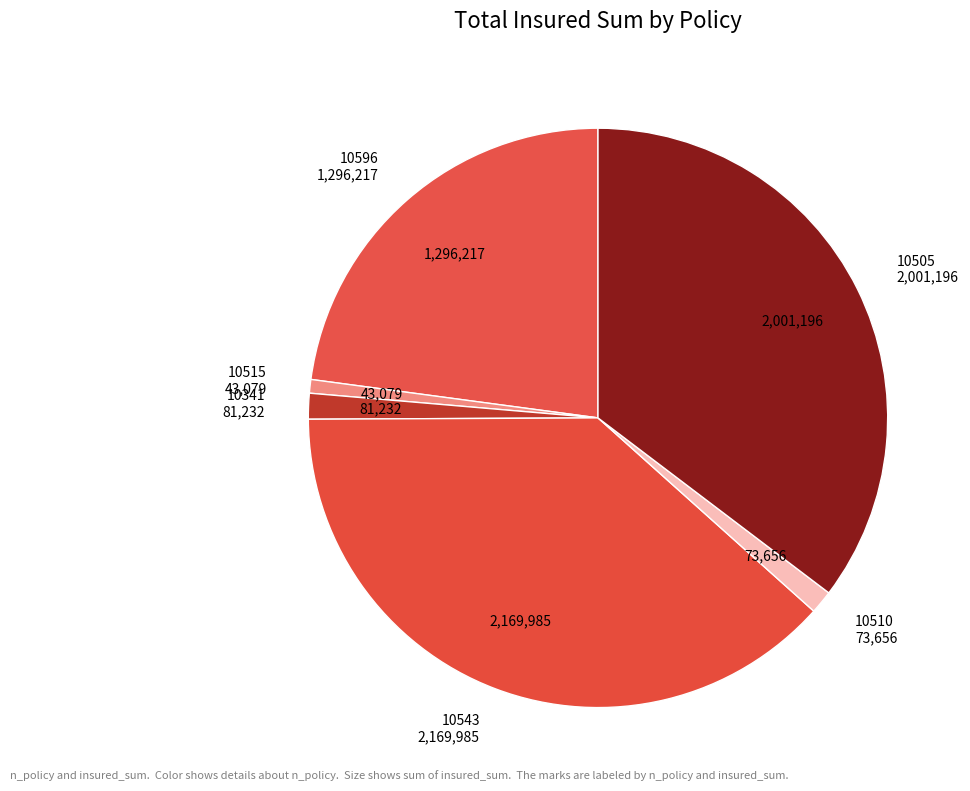

Which slice is the smallest?

10515